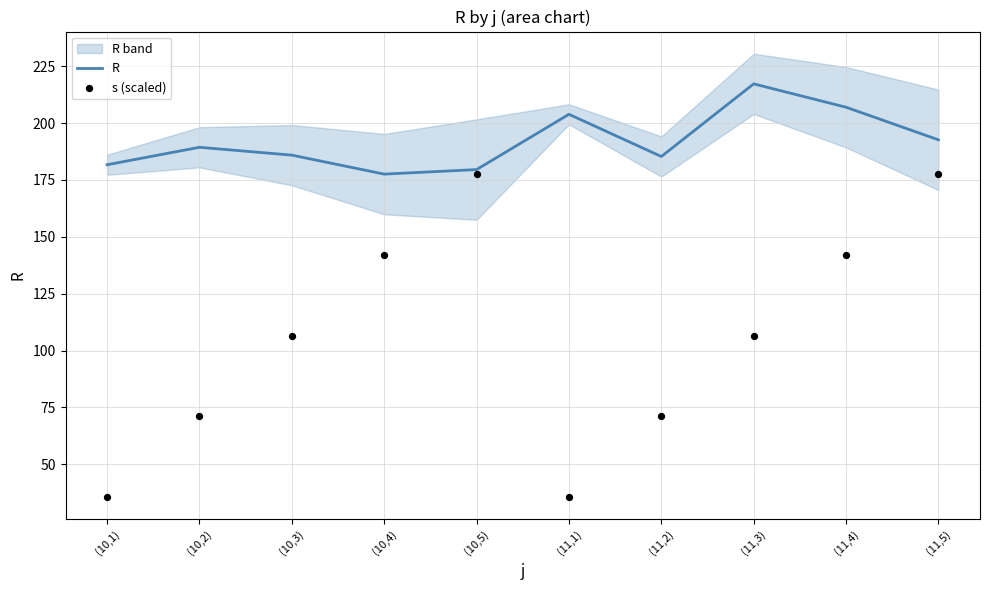

Which series has the largest total across all categories?

R